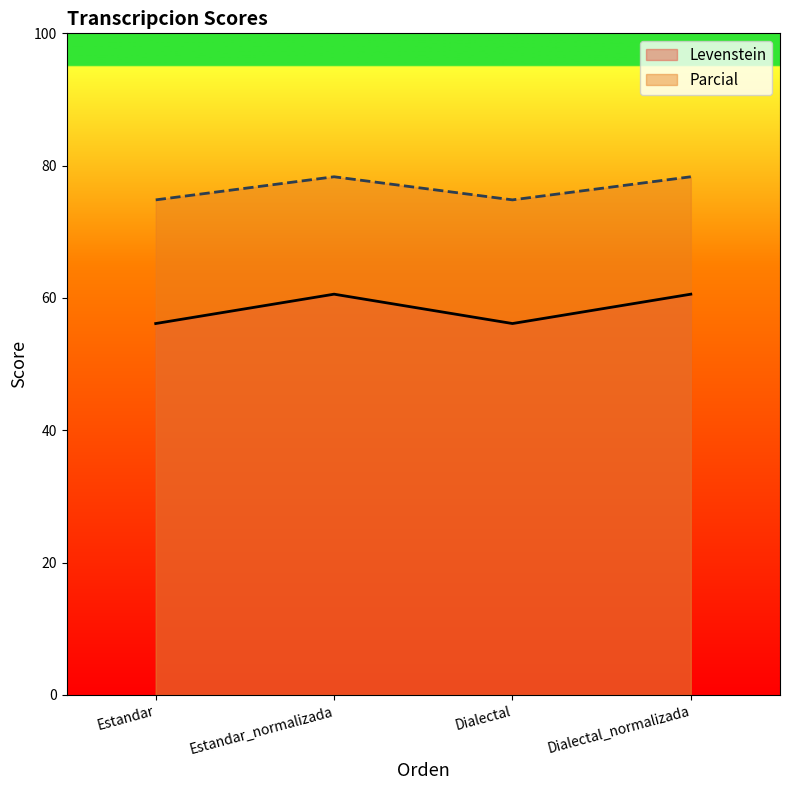

List the series in order of their peak value, highest first.

Parcial, Levenstein